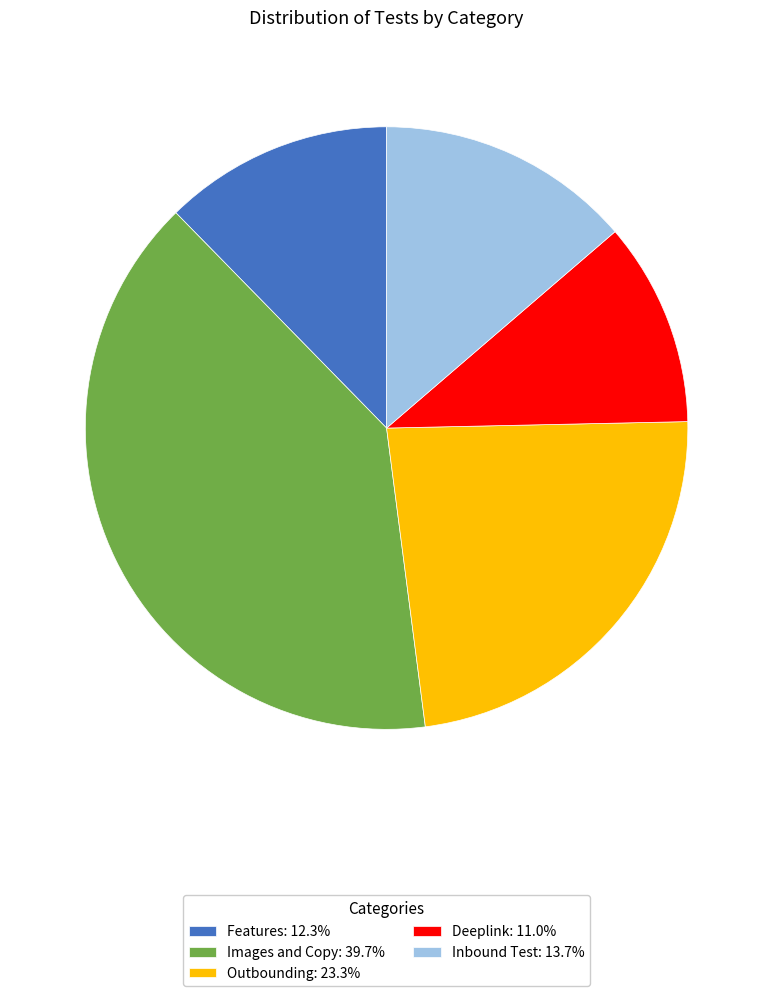

Is it true that Features is 12% of the pie?

True